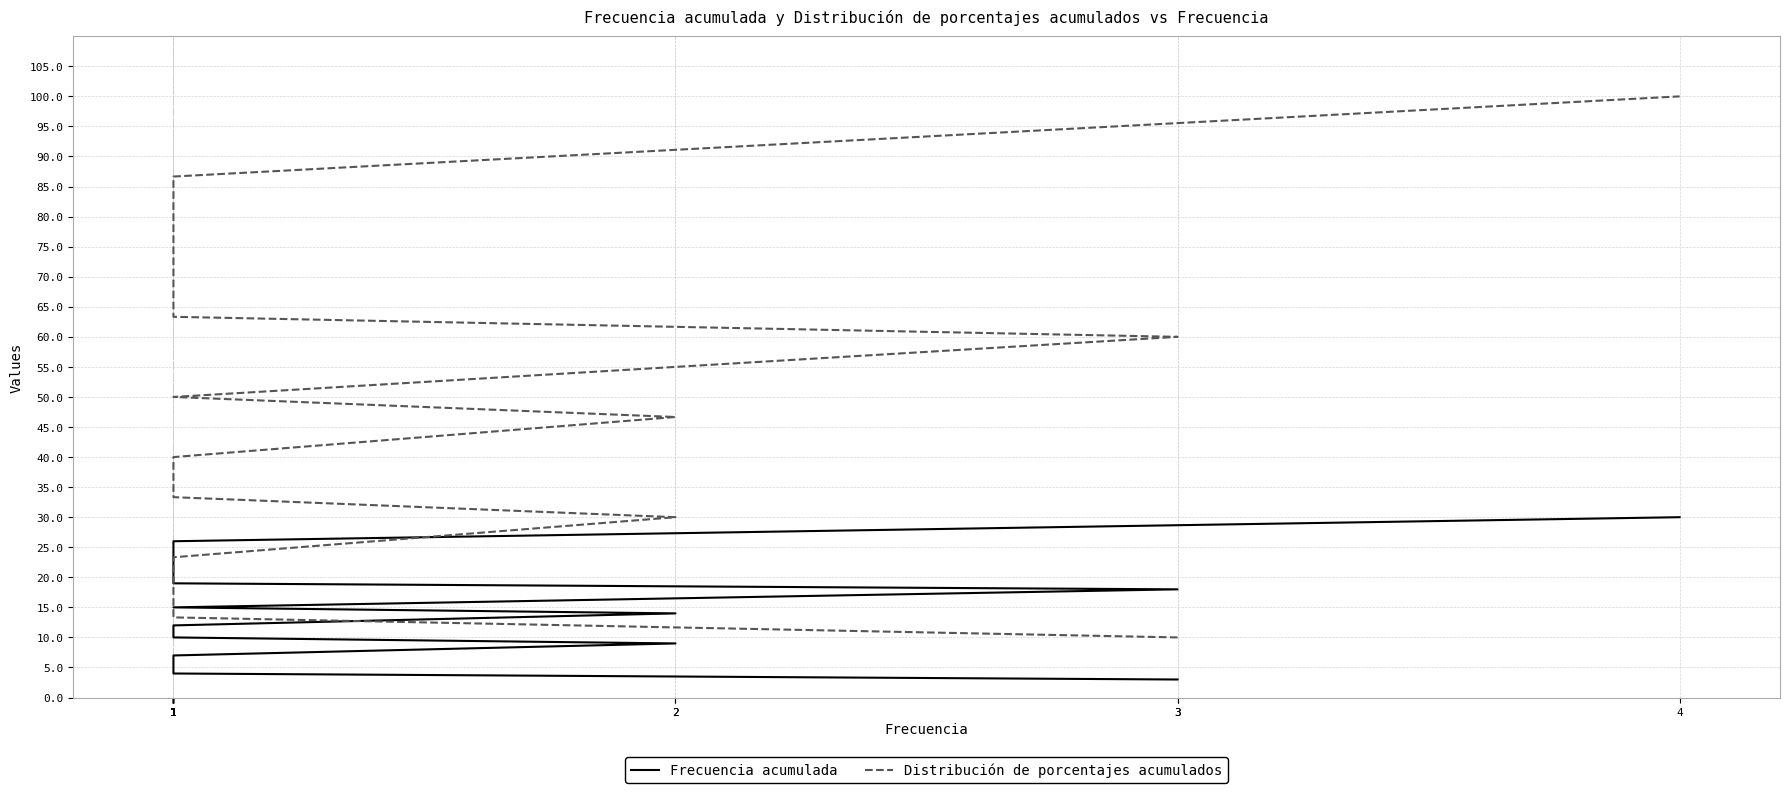

Does the chart display data point markers on the line(s)?

No